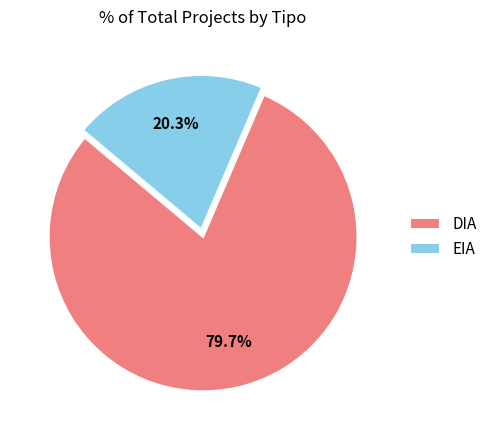

To the nearest percent, what is the difference between the DIA and EIA slice percentages?

59%